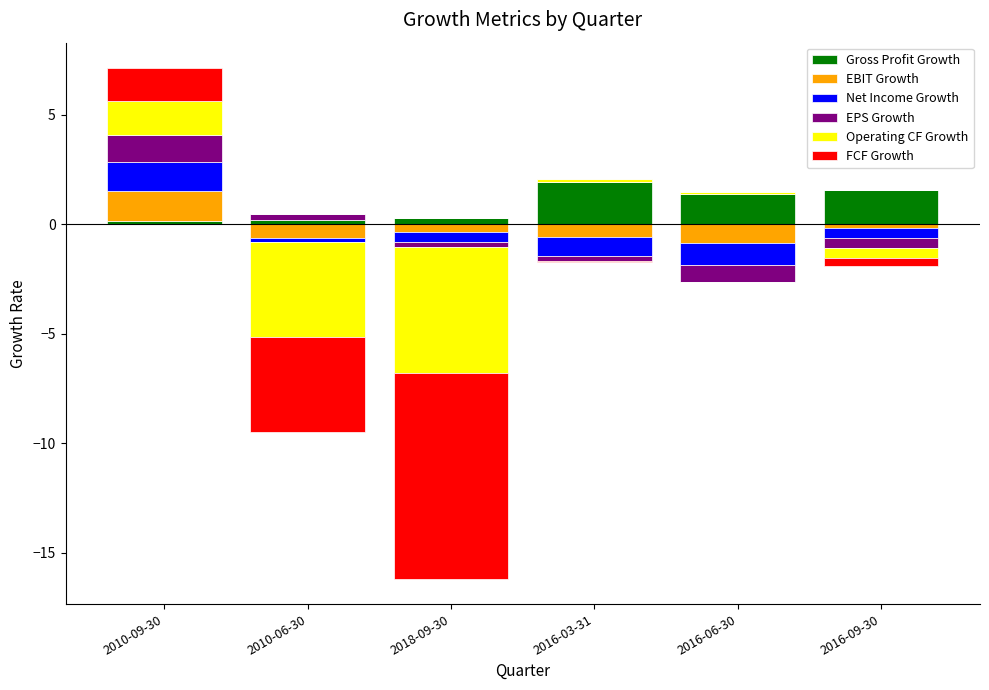

What is the label of the 1st bar from the right?

2016-09-30